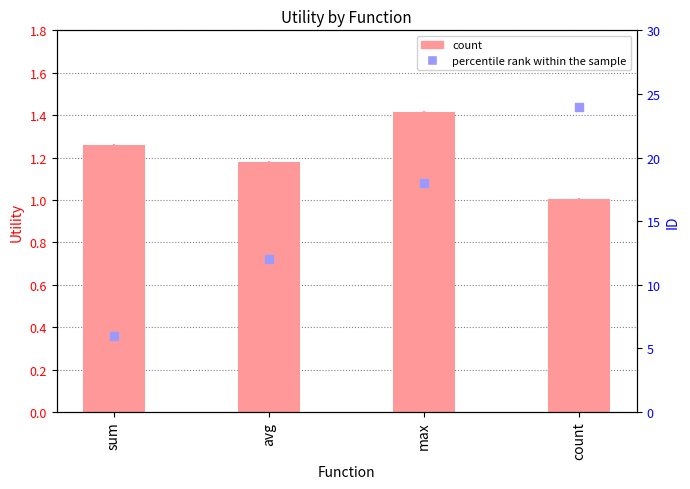

What are all the series names shown in the legend?

count, percentile rank within the sample